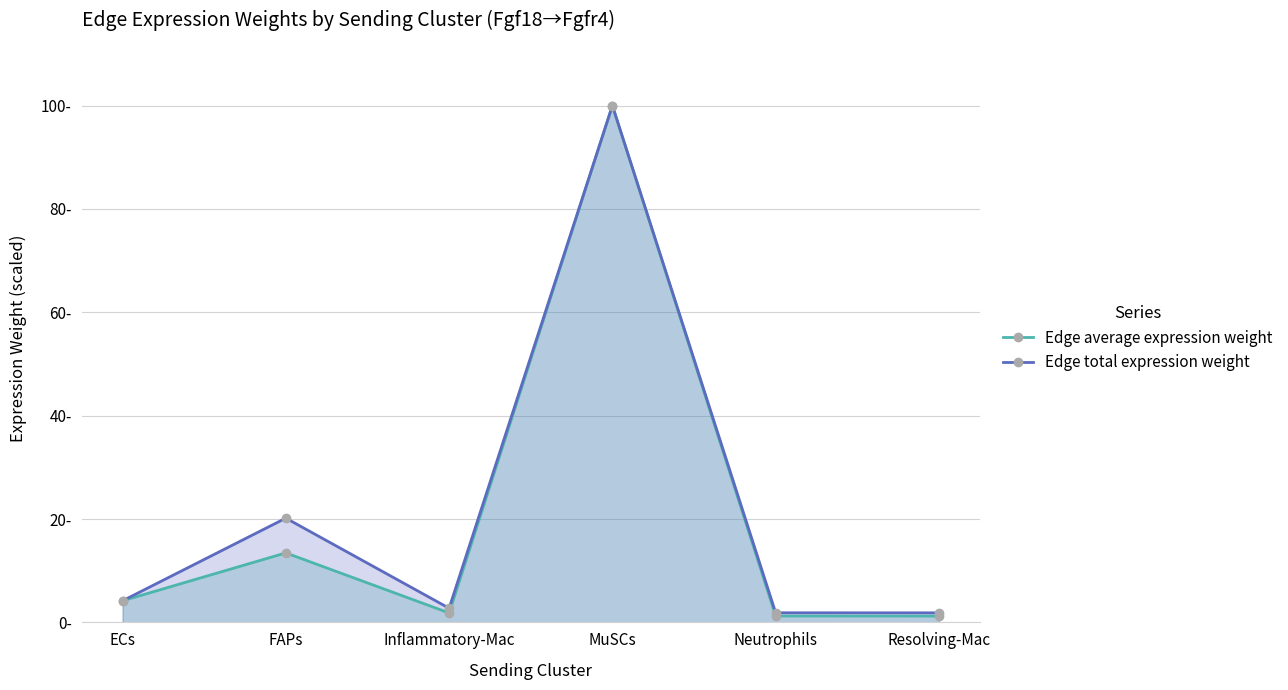

List the labels in order of Edge total expression weight value, largest first.

MuSCs, FAPs, ECs, Inflammatory-Mac, Neutrophils, Resolving-Mac